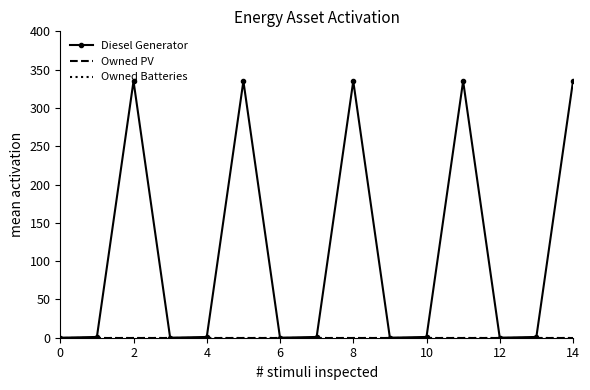

What are all the series names shown in the legend?

Diesel Generator, Owned PV, Owned Batteries